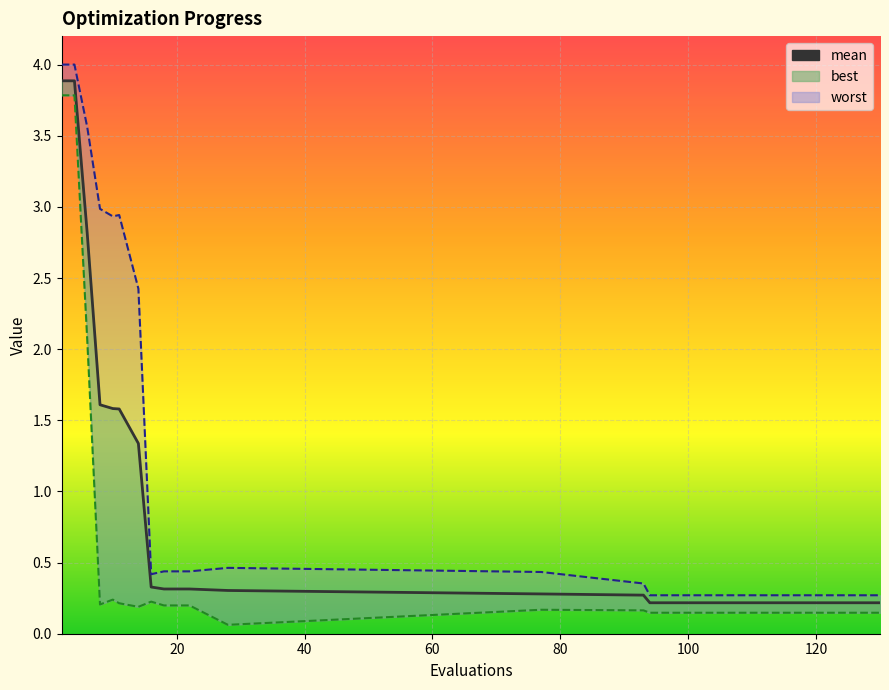

Reading left to right, transcribe all the data shown in this chart.

3.9	3.9	2.8	1.6	1.6	1.6	1.3	0.3	0.3	0.3	0.3	0.3	0.3	0.2	0.2	0.2	0.2	0.2	0.2	0.2